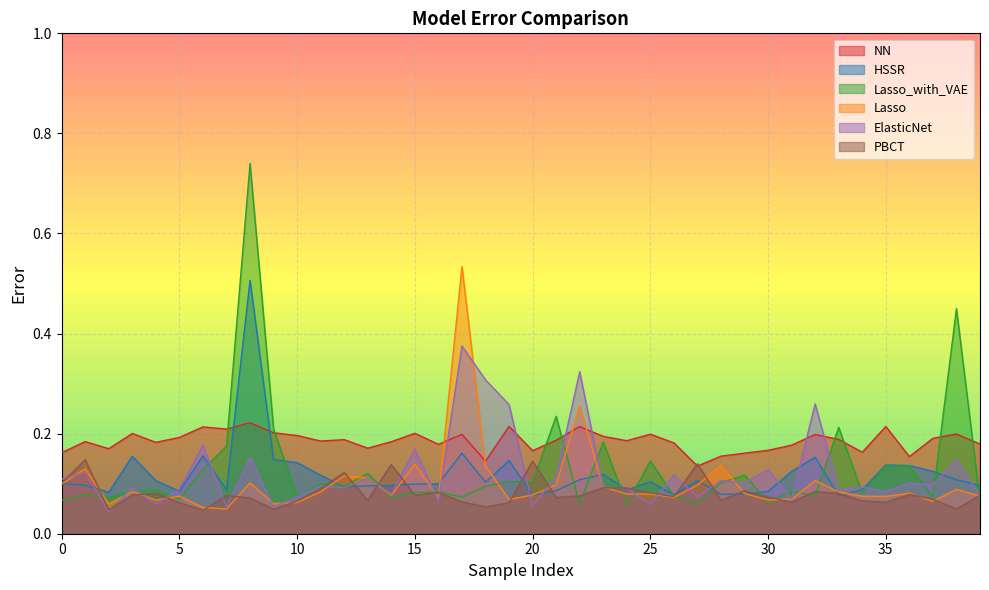

True or false: NN has more than 2 interior local peaks.

True